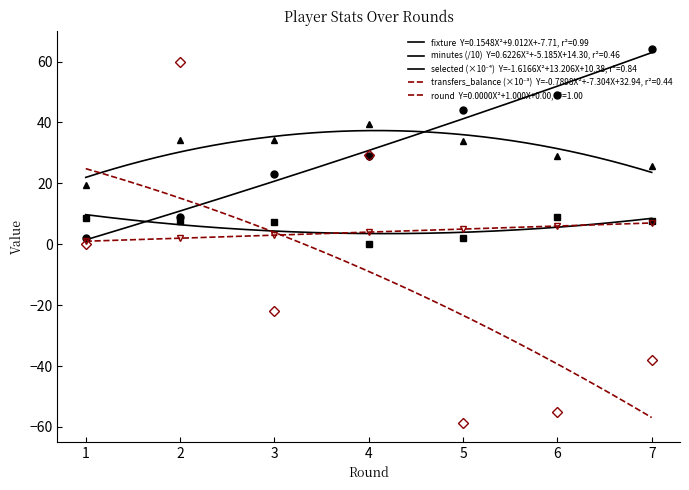

Which series has the largest range (max minus min)?

transfers_balance